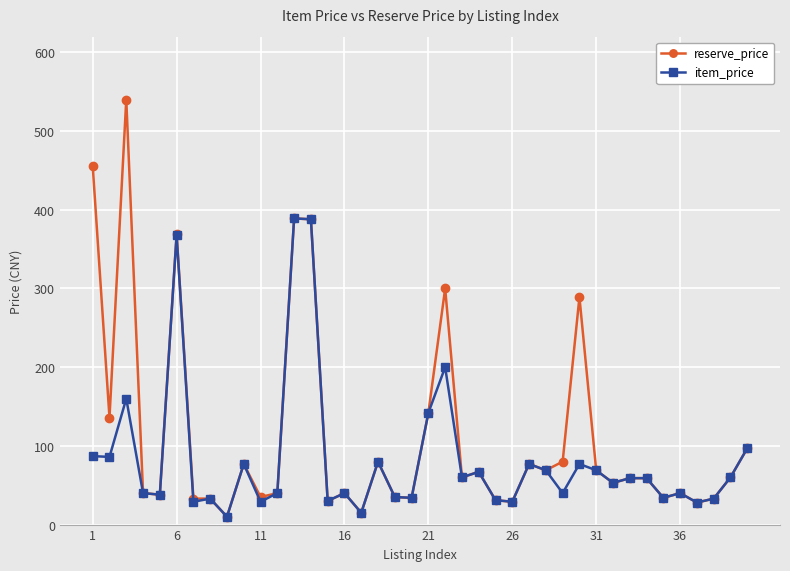

Rank the series by their maximum value, from lowest to highest.

item_price, reserve_price